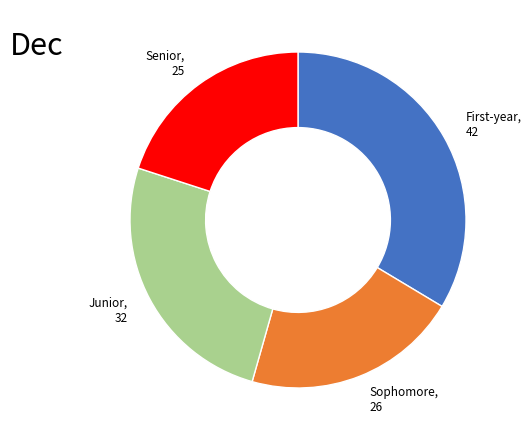

Rank the categories by value from highest to lowest.

First-year, Junior, Sophomore, Senior